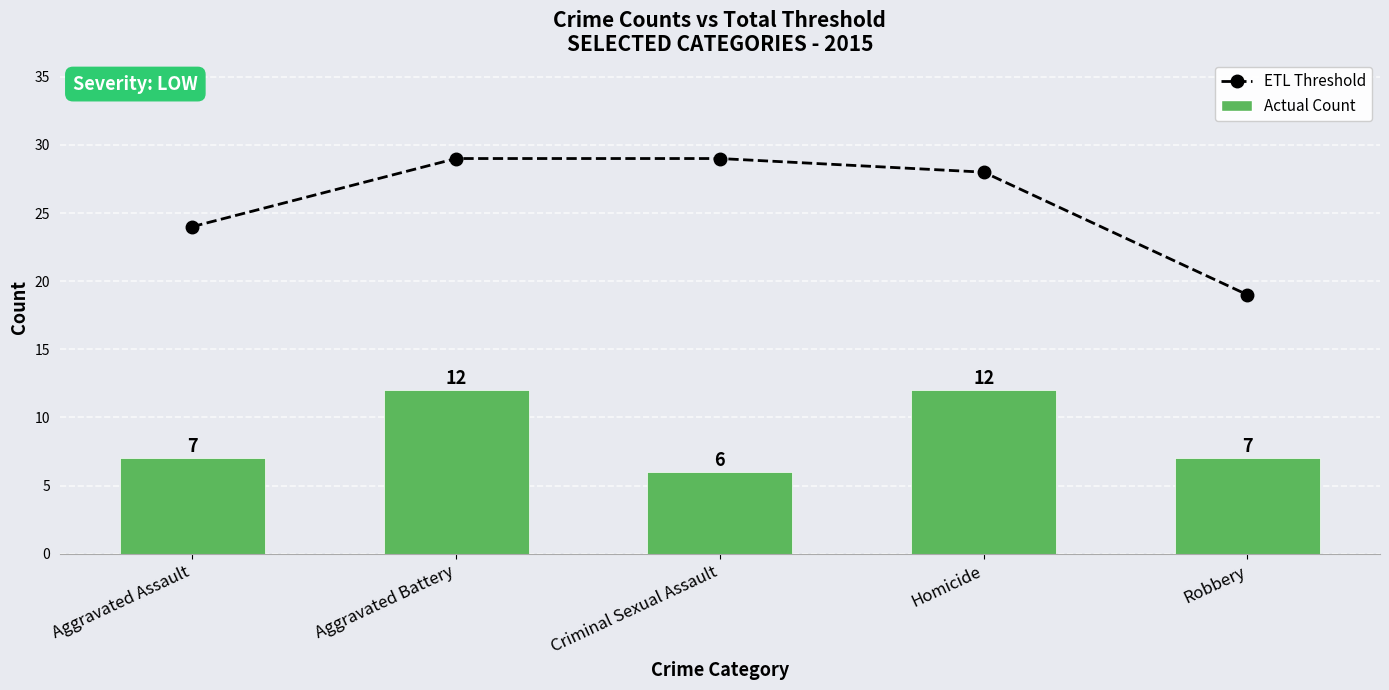

What is the difference between the values at Criminal Sexual Assault and Homicide?

1